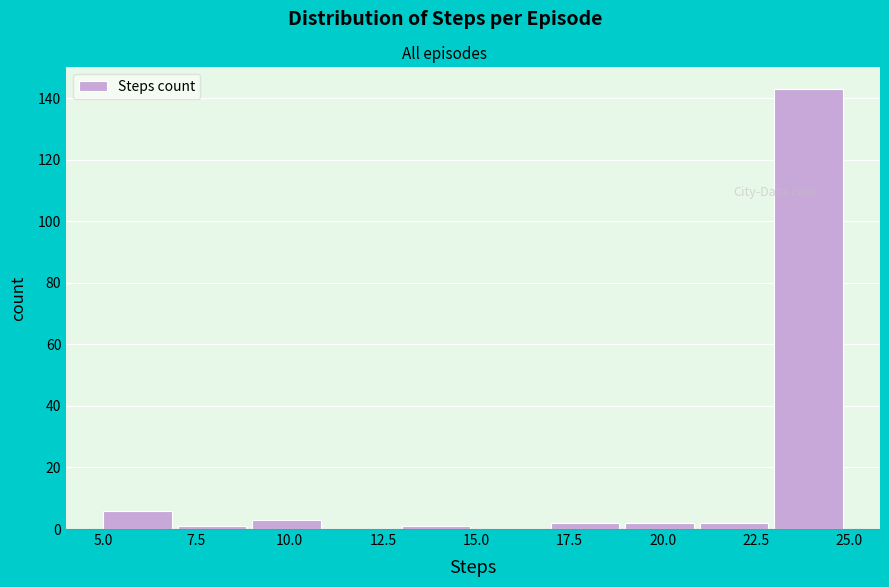

Reading left to right, transcribe this chart: for each bar, give the range it covers on the x-axis and its height. The values are not printed on the chart, so give them approximately, as read against the axis.

5 to 7: 6
7 to 9: under 2
9 to 11: 4
11 to 13: 0
13 to 15: under 2
15 to 17: 0
17 to 19: 2
19 to 21: 2
21 to 23: 2
23 to 25: 144